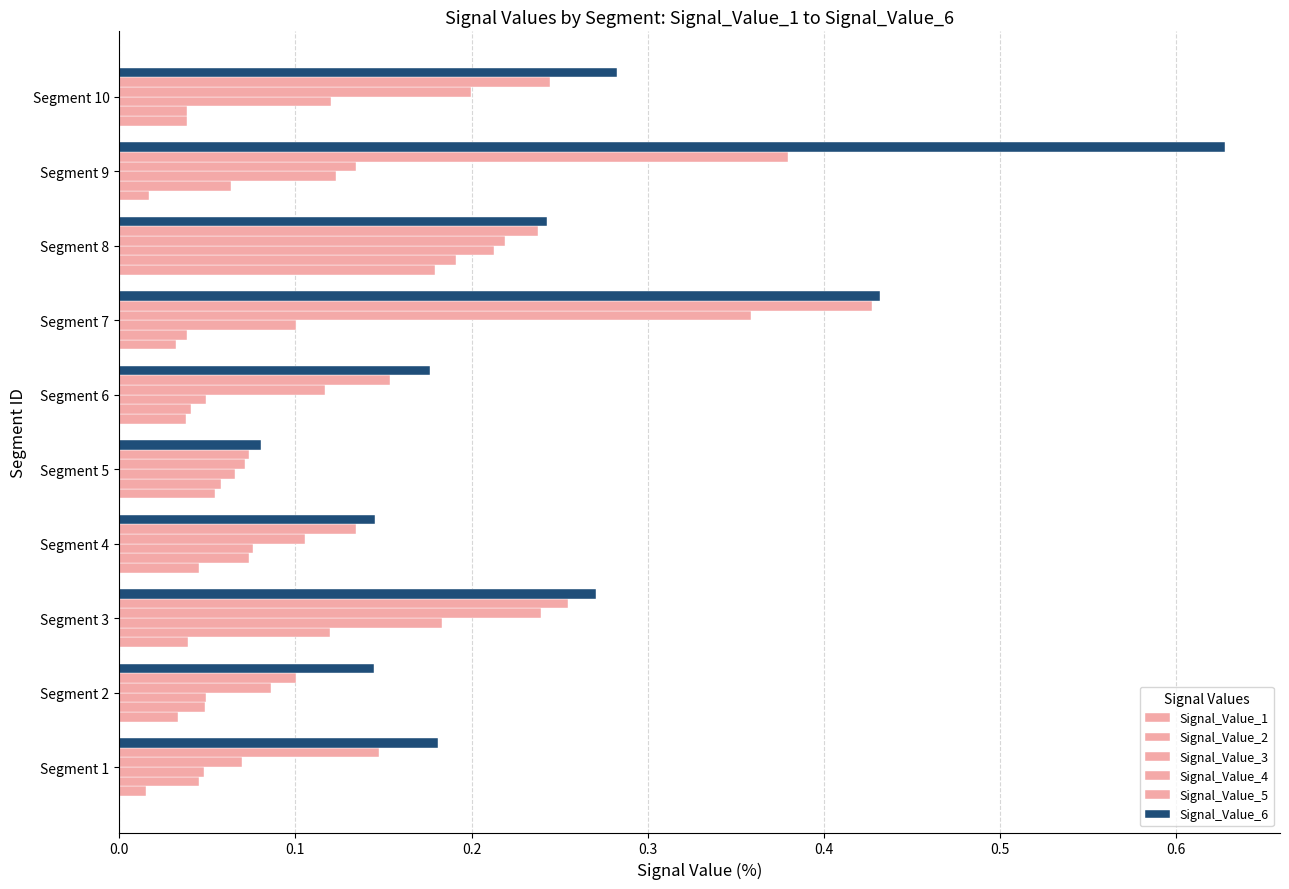

How many series are shown in this chart?

6